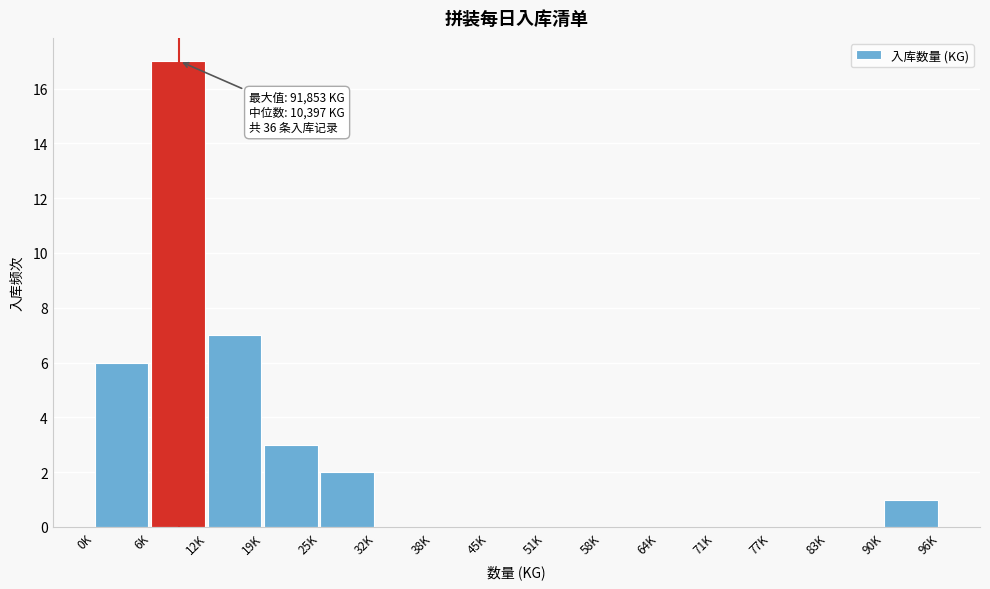

Reading left to right, extract all data points from this chart.

0K=6	6K=17	12K=7	19K=3	25K=2	32K=0	38K=0	45K=0	51K=0	58K=0	64K=0	71K=0	77K=0	83K=0	90K=1